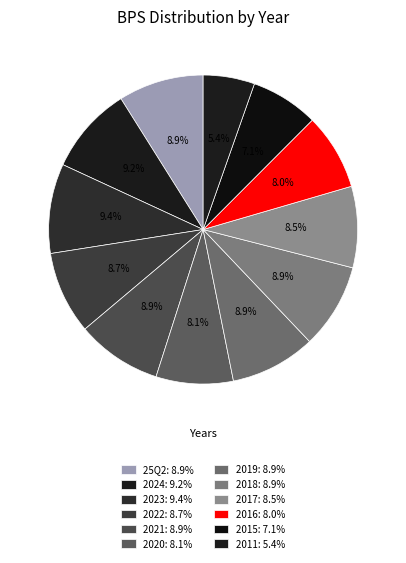

How many slices are in this pie chart?

12